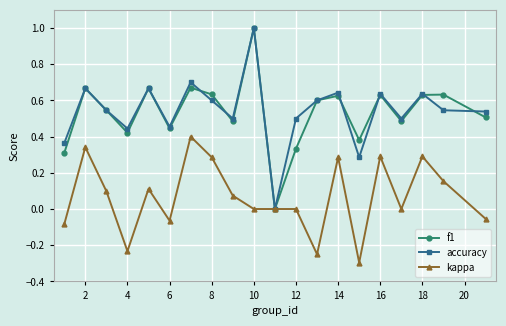

In accuracy, how many points are higher than both neighbors (excluding endpoints)?

7